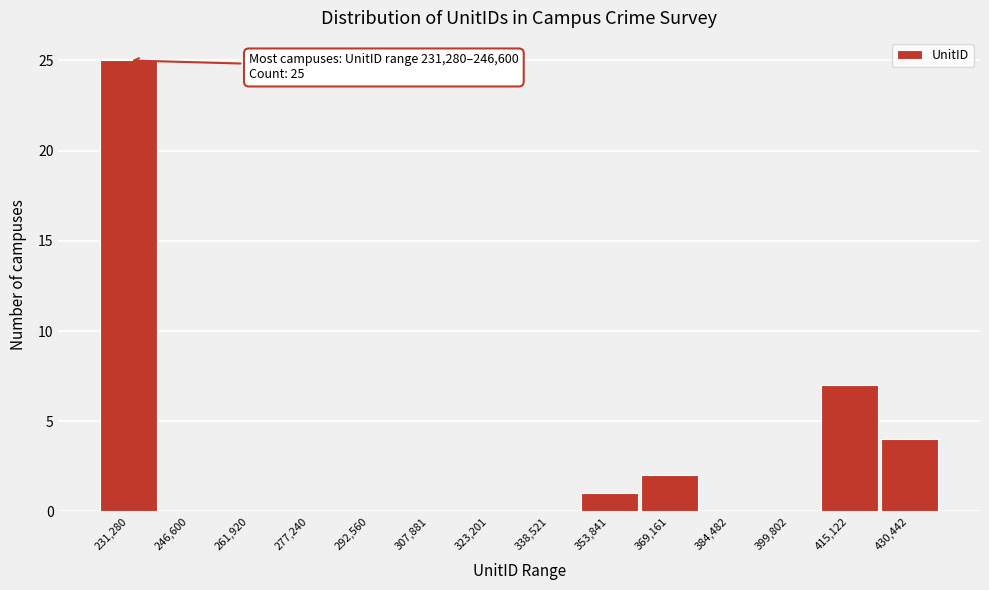

Reading right to left, list all the values displayed in this chart.

430,442=4	415,122=7	399,802=0	384,482=0	369,161=2	353,841=1	338,521=0	323,201=0	307,881=0	292,560=0	277,240=0	261,920=0	246,600=0	231,280=25